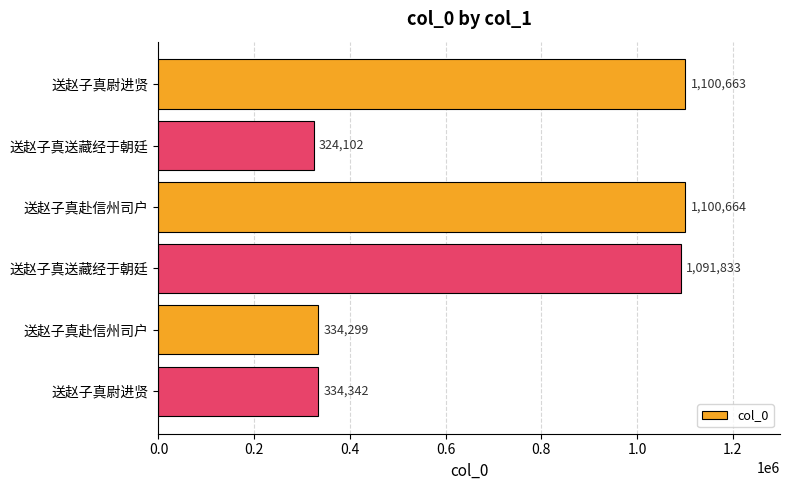

Count the number of data series in this chart.

1